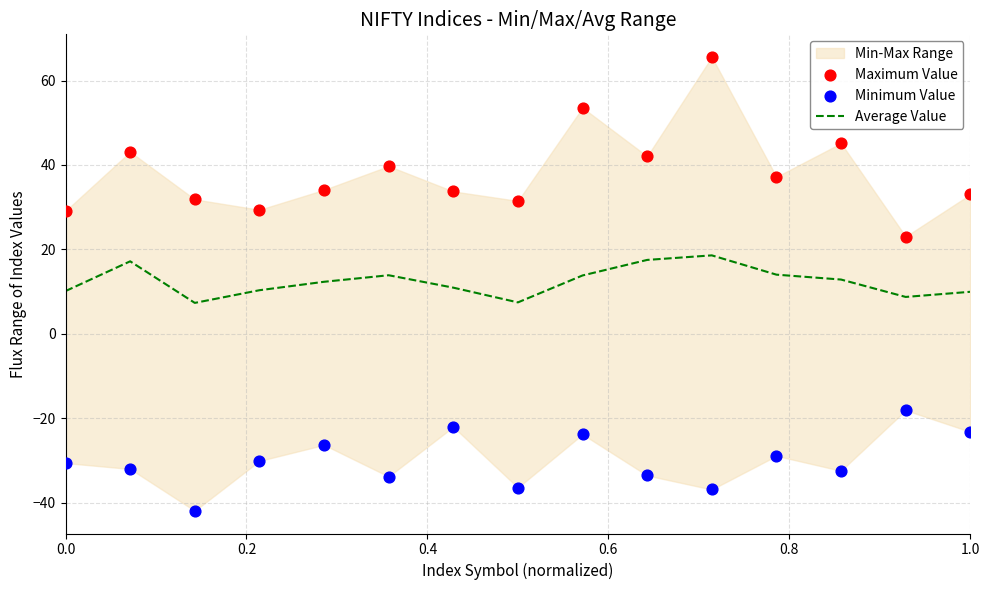

Is the value of Minimum Value at 8 greater than the value of Average Value at 0.0?

No